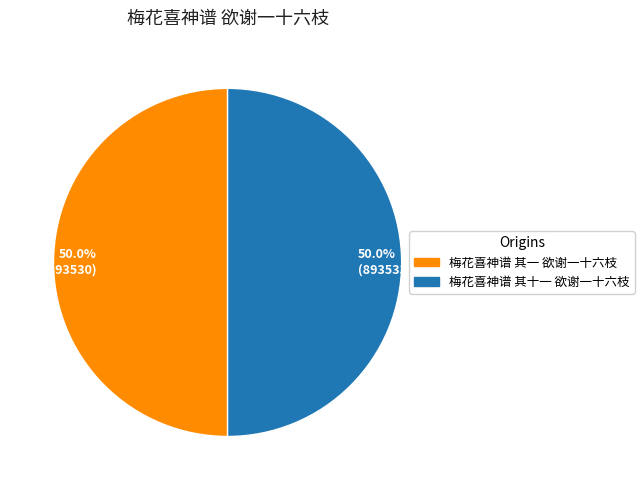

The 梅花喜神谱 其十一 欲谢一十六枝 slice represents 50% of the pie. True or false?

True